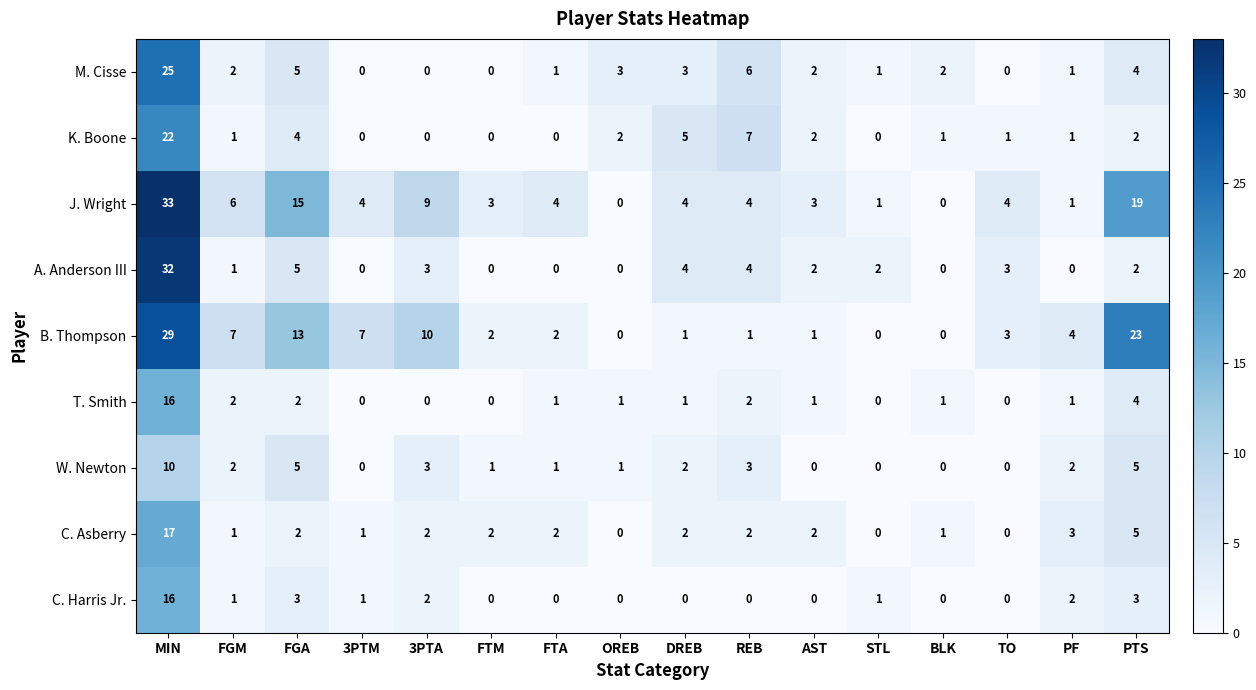

Which series has the largest range (max minus min)?

J. Wright